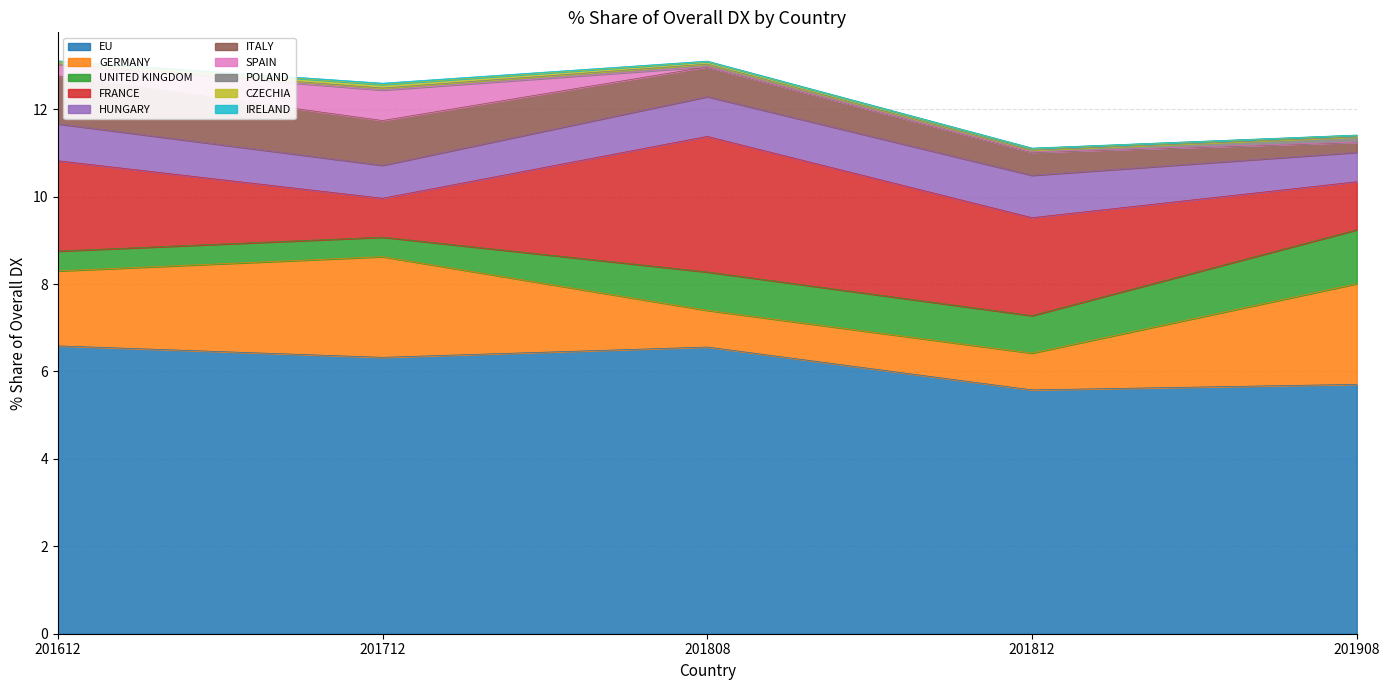

What is the difference between the second highest and second lowest values in the 201812_% Share series?

2.2